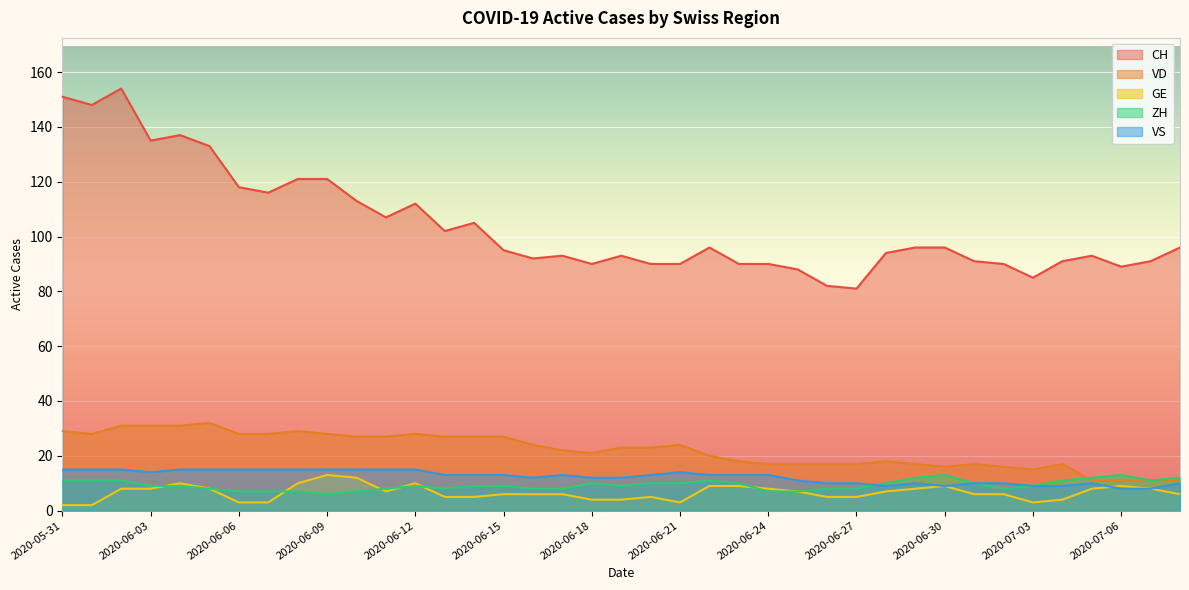

Reading left to right, extract all data points from this chart.

CH: 2020-05-31=151	2020-06-01=148	2020-06-02=154	2020-06-03=135	2020-06-04=137	2020-06-05=133	2020-06-06=118	2020-06-07=116	2020-06-08=121	2020-06-09=121	2020-06-10=113	2020-06-11=107	2020-06-12=112	2020-06-13=102	2020-06-14=105	2020-06-15=95	2020-06-16=92	2020-06-17=93	2020-06-18=90	2020-06-19=93	2020-06-20=90	2020-06-21=90	2020-06-22=96	2020-06-23=90	2020-06-24=90	2020-06-25=88	2020-06-26=82	2020-06-27=81	2020-06-28=94	2020-06-29=96	2020-06-30=96	2020-07-01=91	2020-07-02=90	2020-07-03=85	2020-07-04=91	2020-07-05=93	2020-07-06=89	2020-07-07=91	2020-07-08=96
VD: 2020-05-31=29	2020-06-01=28	2020-06-02=31	2020-06-03=31	2020-06-04=31	2020-06-05=32	2020-06-06=28	2020-06-07=28	2020-06-08=29	2020-06-09=28	2020-06-10=27	2020-06-11=27	2020-06-12=28	2020-06-13=27	2020-06-14=27	2020-06-15=27	2020-06-16=24	2020-06-17=22	2020-06-18=21	2020-06-19=23	2020-06-20=23	2020-06-21=24	2020-06-22=20	2020-06-23=18	2020-06-24=17	2020-06-25=17	2020-06-26=17	2020-06-27=17	2020-06-28=18	2020-06-29=17	2020-06-30=16	2020-07-01=17	2020-07-02=16	2020-07-03=15	2020-07-04=17	2020-07-05=11	2020-07-06=11	2020-07-07=11	2020-07-08=11
GE: 2020-05-31=2	2020-06-01=2	2020-06-02=8	2020-06-03=8	2020-06-04=10	2020-06-05=8	2020-06-06=3	2020-06-07=3	2020-06-08=10	2020-06-09=13	2020-06-10=12	2020-06-11=7	2020-06-12=10	2020-06-13=5	2020-06-14=5	2020-06-15=6	2020-06-16=6	2020-06-17=6	2020-06-18=4	2020-06-19=4	2020-06-20=5	2020-06-21=3	2020-06-22=9	2020-06-23=9	2020-06-24=8	2020-06-25=7	2020-06-26=5	2020-06-27=5	2020-06-28=7	2020-06-29=8	2020-06-30=9	2020-07-01=6	2020-07-02=6	2020-07-03=3	2020-07-04=4	2020-07-05=8	2020-07-06=9	2020-07-07=8	2020-07-08=6
ZH: 2020-05-31=11	2020-06-01=11	2020-06-02=11	2020-06-03=9	2020-06-04=9	2020-06-05=8	2020-06-06=7	2020-06-07=7	2020-06-08=7	2020-06-09=6	2020-06-10=7	2020-06-11=8	2020-06-12=9	2020-06-13=8	2020-06-14=9	2020-06-15=9	2020-06-16=8	2020-06-17=8	2020-06-18=10	2020-06-19=9	2020-06-20=10	2020-06-21=10	2020-06-22=11	2020-06-23=10	2020-06-24=7	2020-06-25=7	2020-06-26=8	2020-06-27=8	2020-06-28=10	2020-06-29=12	2020-06-30=13	2020-07-01=10	2020-07-02=8	2020-07-03=9	2020-07-04=11	2020-07-05=12	2020-07-06=13	2020-07-07=11	2020-07-08=12
VS: 2020-05-31=15	2020-06-01=15	2020-06-02=15	2020-06-03=14	2020-06-04=15	2020-06-05=15	2020-06-06=15	2020-06-07=15	2020-06-08=15	2020-06-09=15	2020-06-10=15	2020-06-11=15	2020-06-12=15	2020-06-13=13	2020-06-14=13	2020-06-15=13	2020-06-16=12	2020-06-17=13	2020-06-18=12	2020-06-19=12	2020-06-20=13	2020-06-21=14	2020-06-22=13	2020-06-23=13	2020-06-24=13	2020-06-25=11	2020-06-26=10	2020-06-27=10	2020-06-28=9	2020-06-29=10	2020-06-30=9	2020-07-01=10	2020-07-02=10	2020-07-03=9	2020-07-04=9	2020-07-05=10	2020-07-06=8	2020-07-07=8	2020-07-08=10